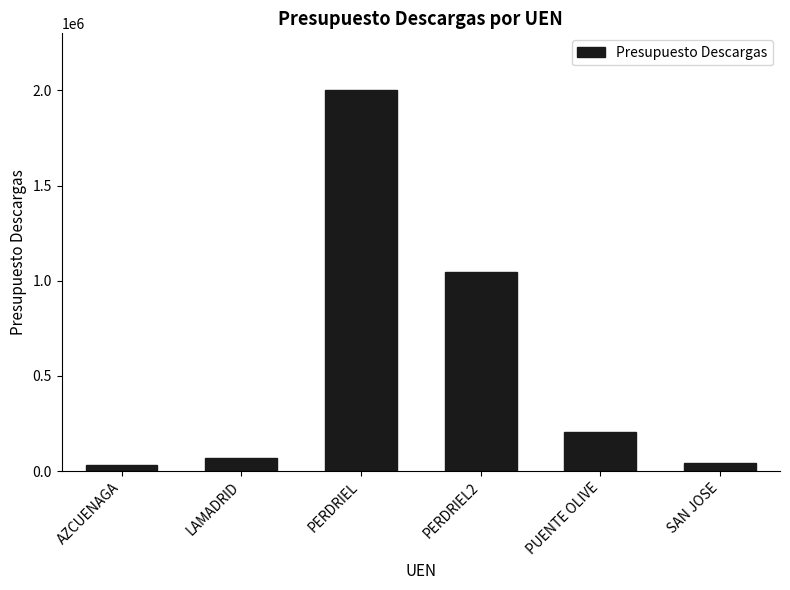

Reading right to left, extract all data points from this chart.

45000	203000	1047000	2000000	68000	34000